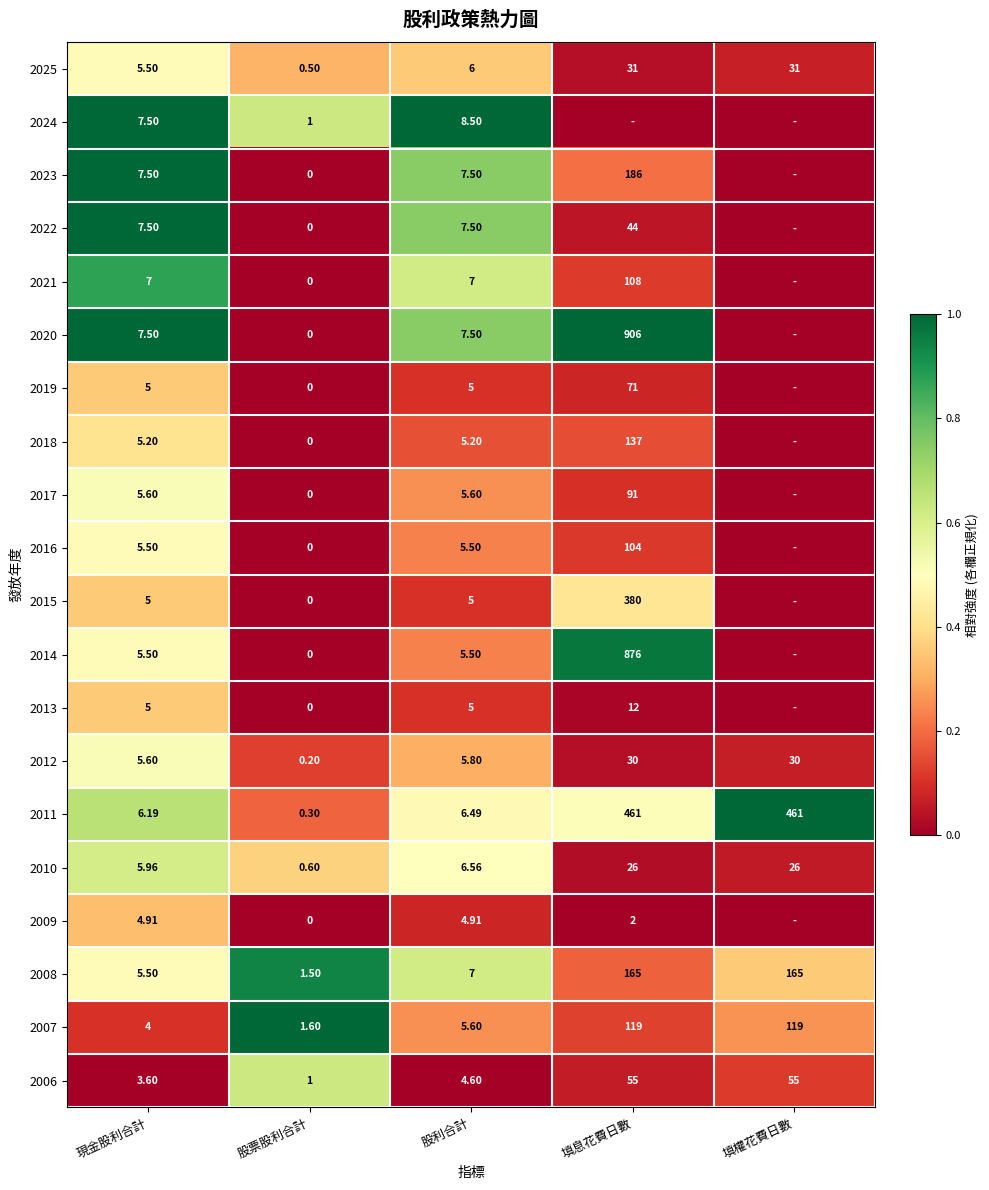

At which label is 2012 closest to 15?

股利合計